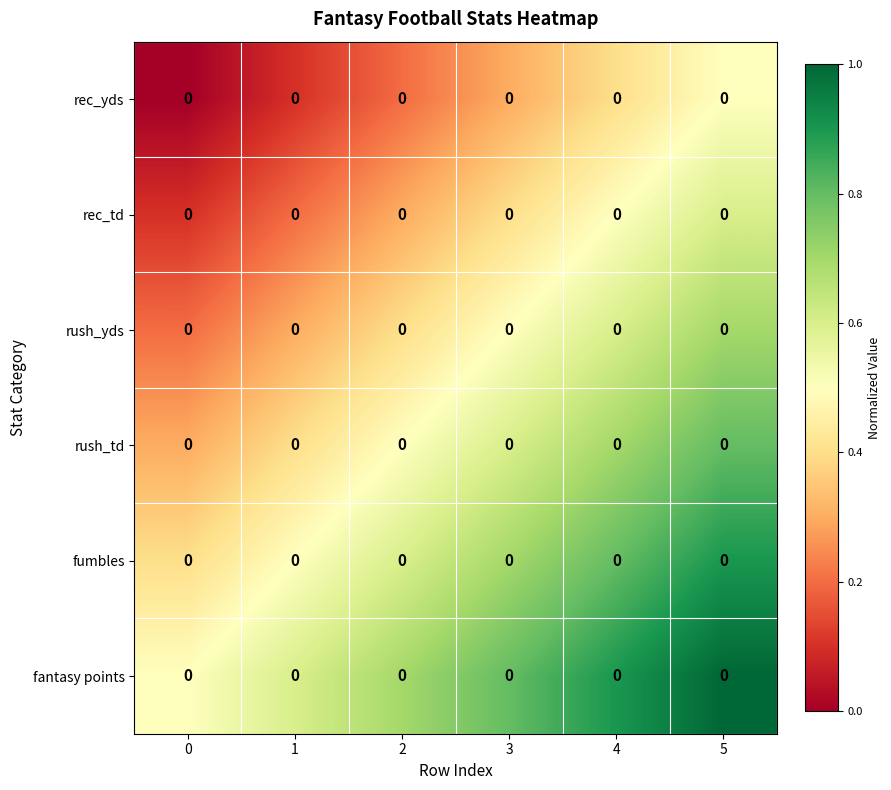

Count the number of categories in the chart.

6